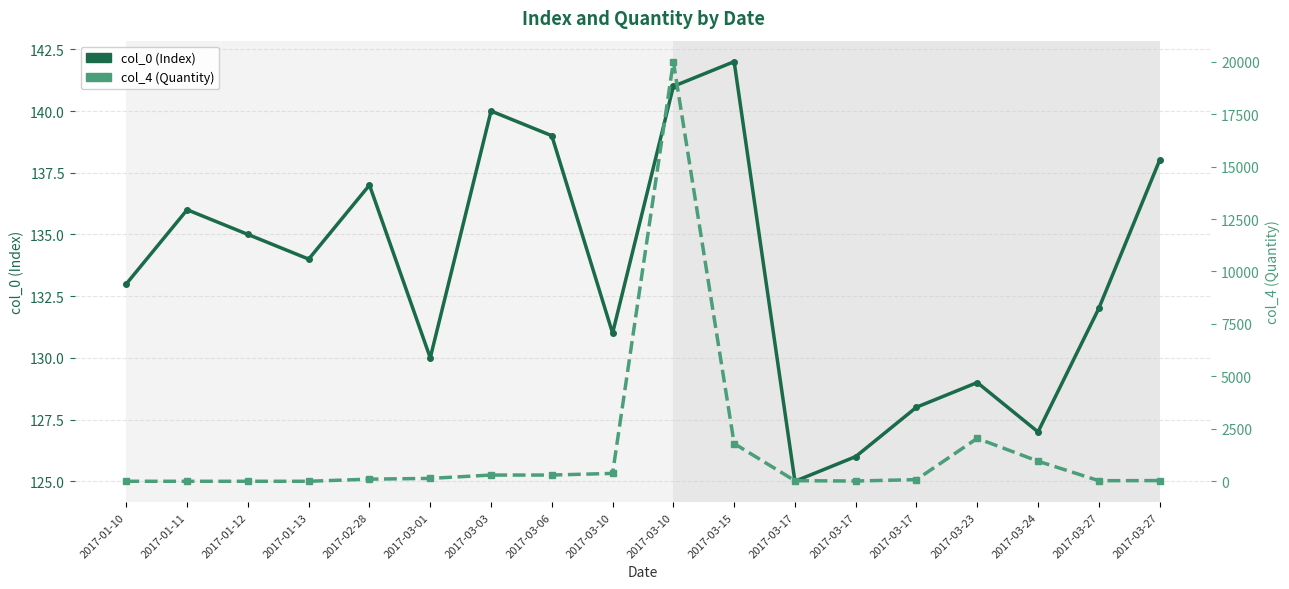

How many data points in col_4 (Quantity) are above 104?

8